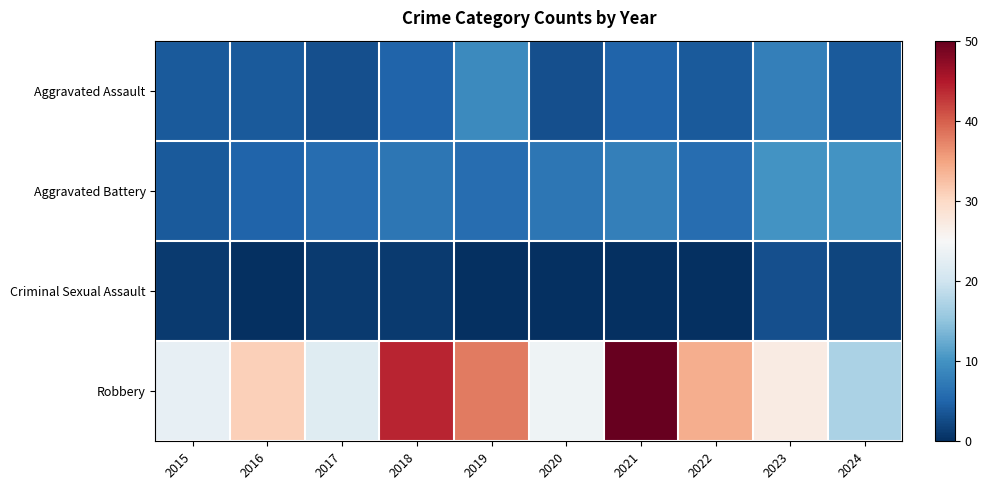

At how many categories does at least one series exceed 34?

3